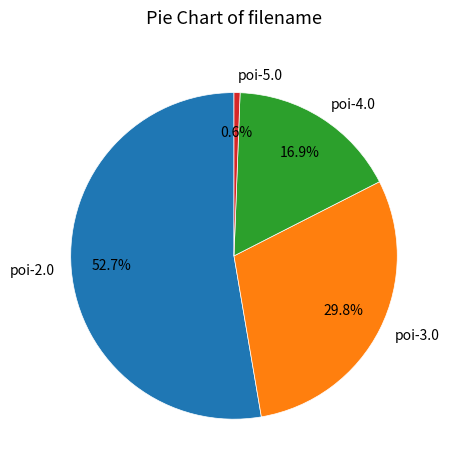

Which has a higher value, poi-2.0 or poi-5.0?

poi-2.0